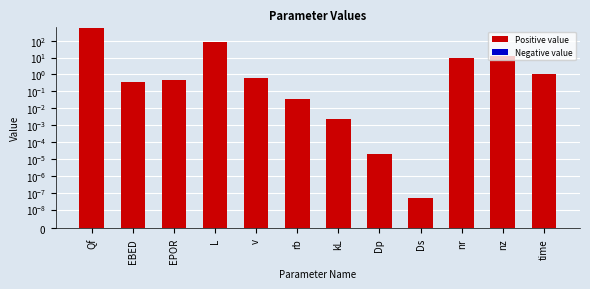

What is the approximate value at EBED?

0.4